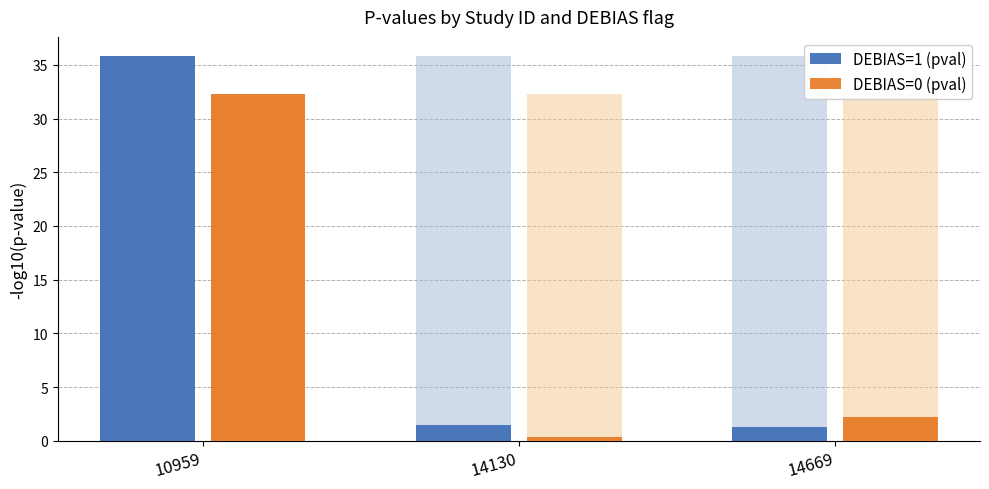

Which label corresponds to the smallest value in the chart?

14130